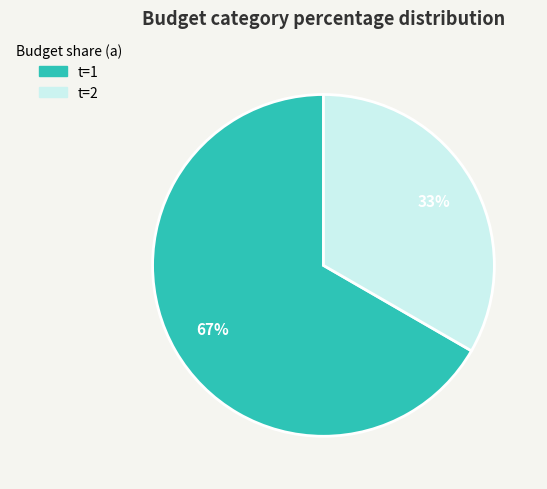

Is there any slice that represents more than half of the pie?

Yes